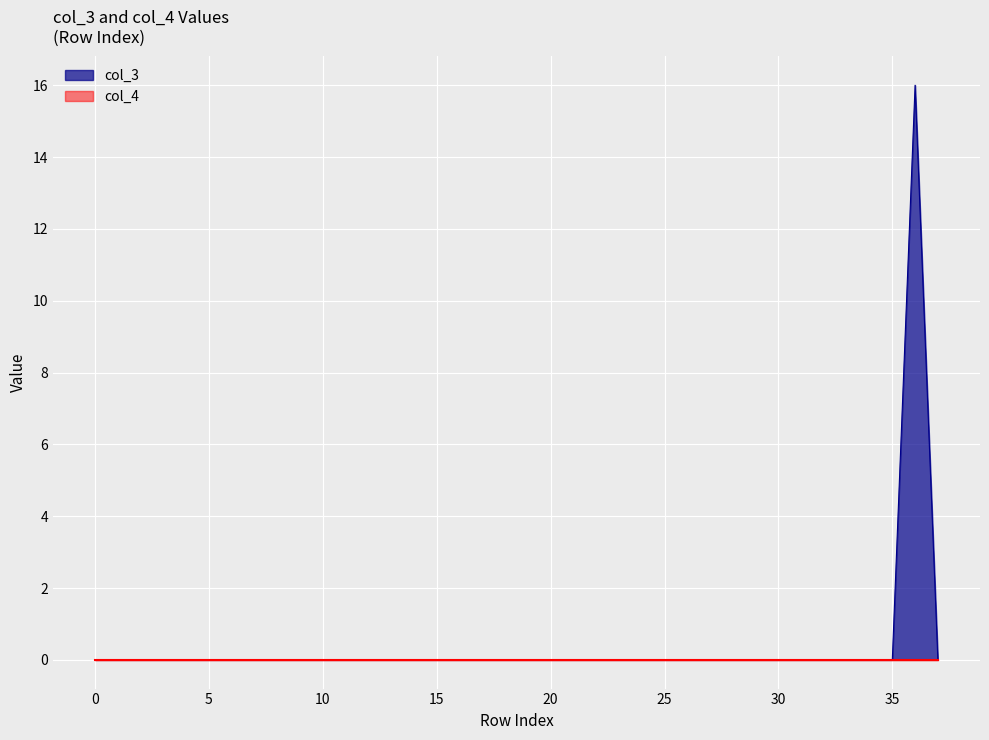

Which series has the widest spread of values?

col_3